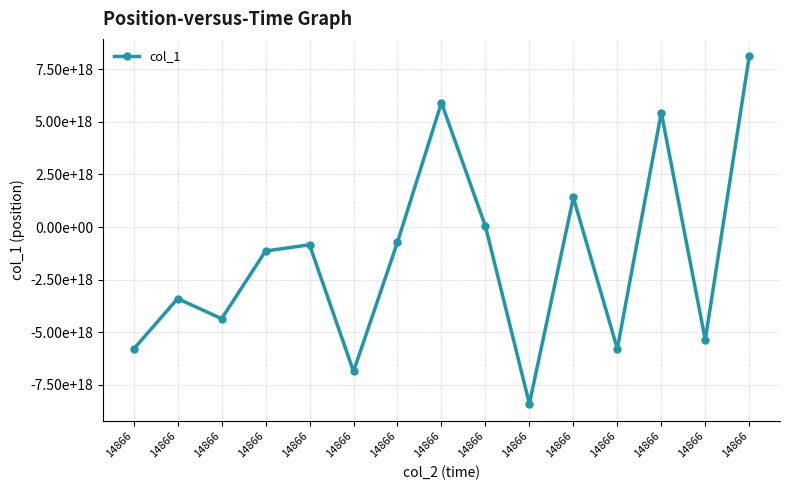

How many interior local valleys (lower than both neighbors) does the data have?

5